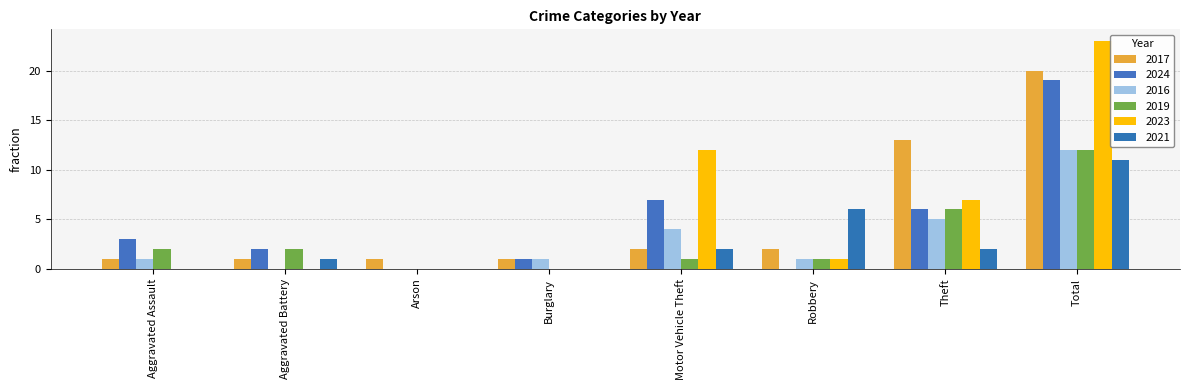

What are all the series names shown in the legend?

2017, 2024, 2016, 2019, 2023, 2021